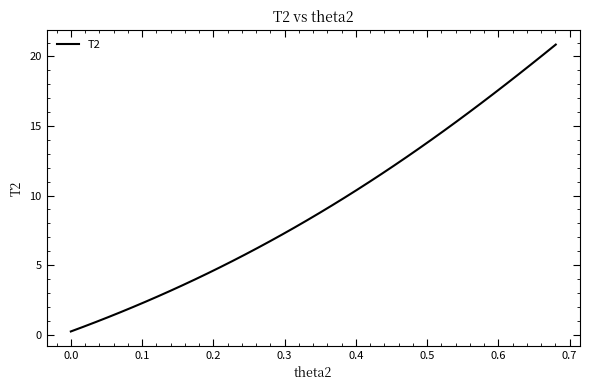

Is this an area chart (filled region under the line)?

No